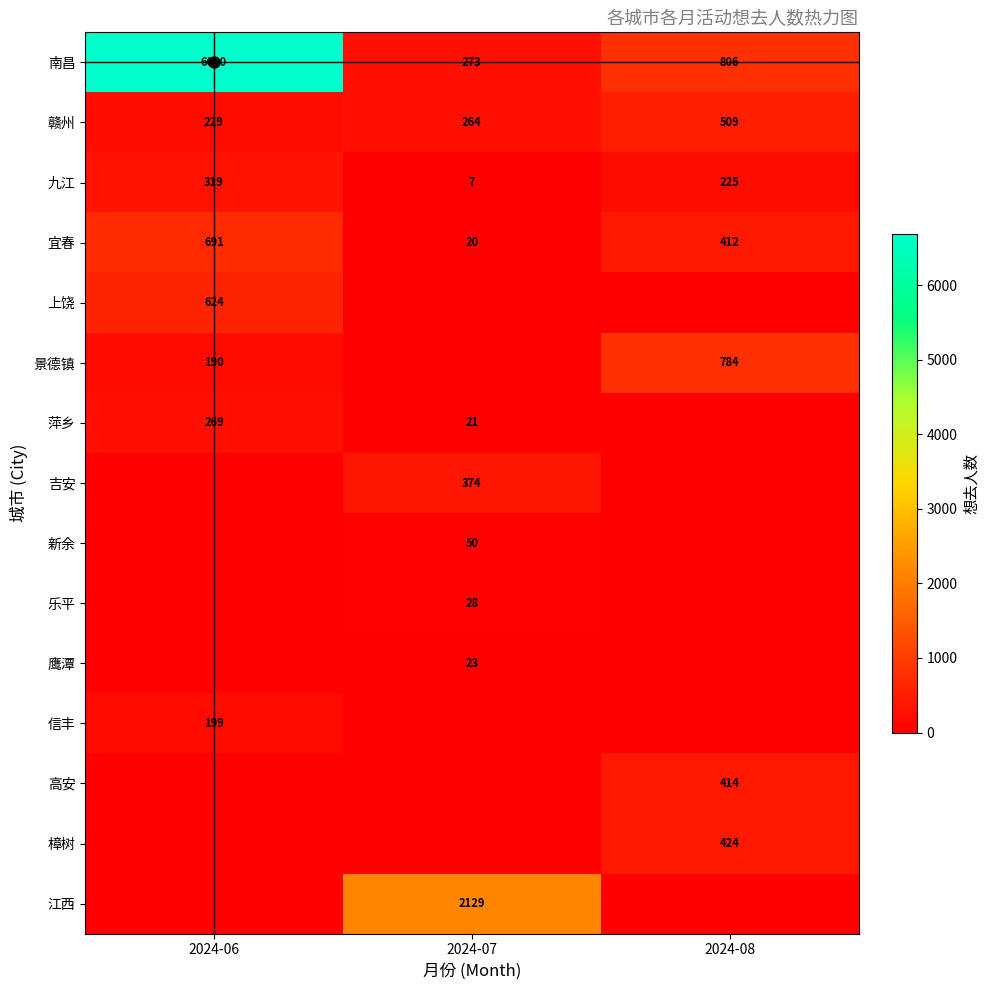

How many distinct data groups are displayed?

15